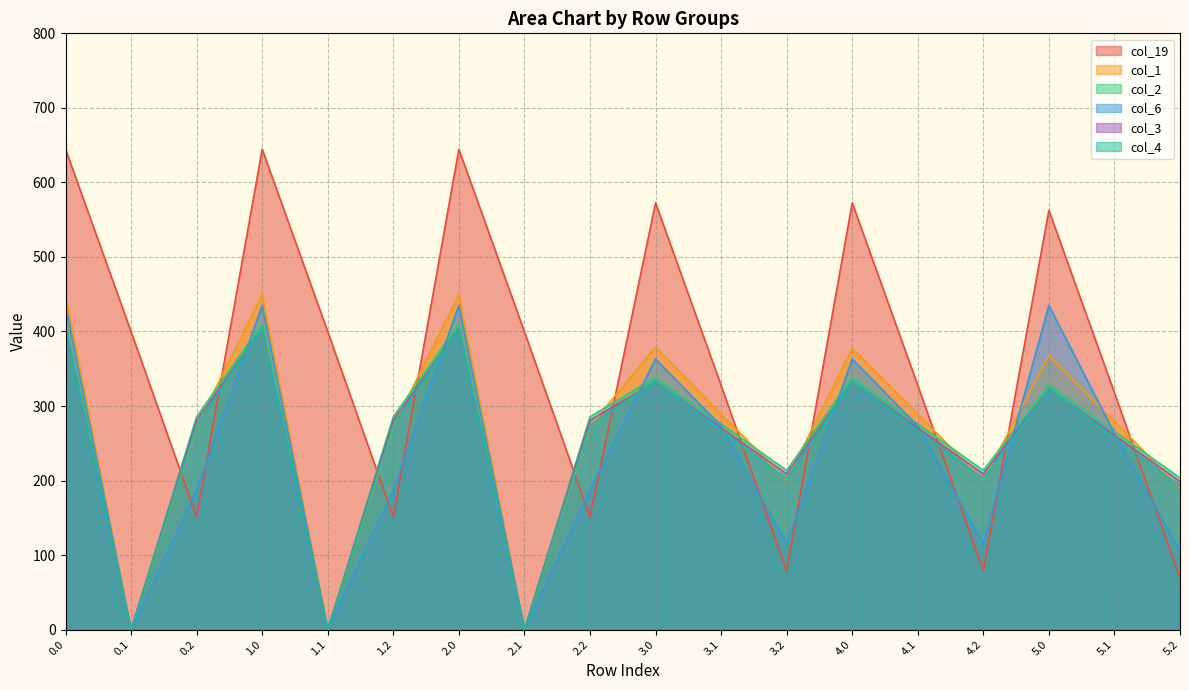

How many lines are shown in the chart?

6